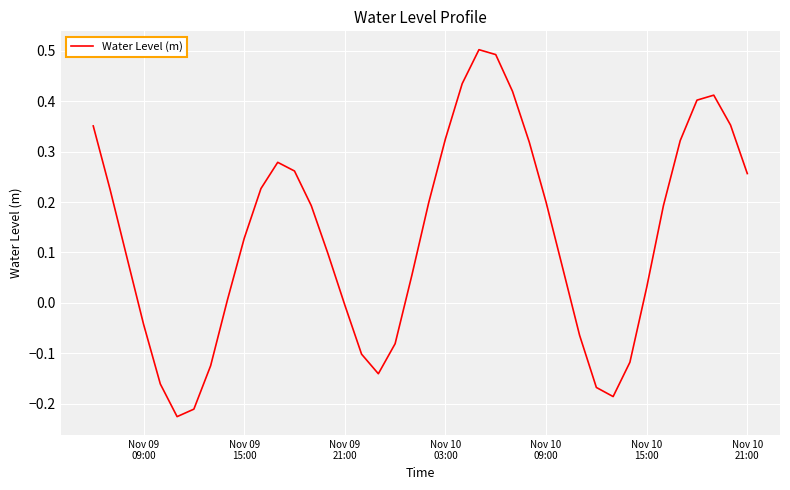

What is the maximum value shown in the chart?

0.5